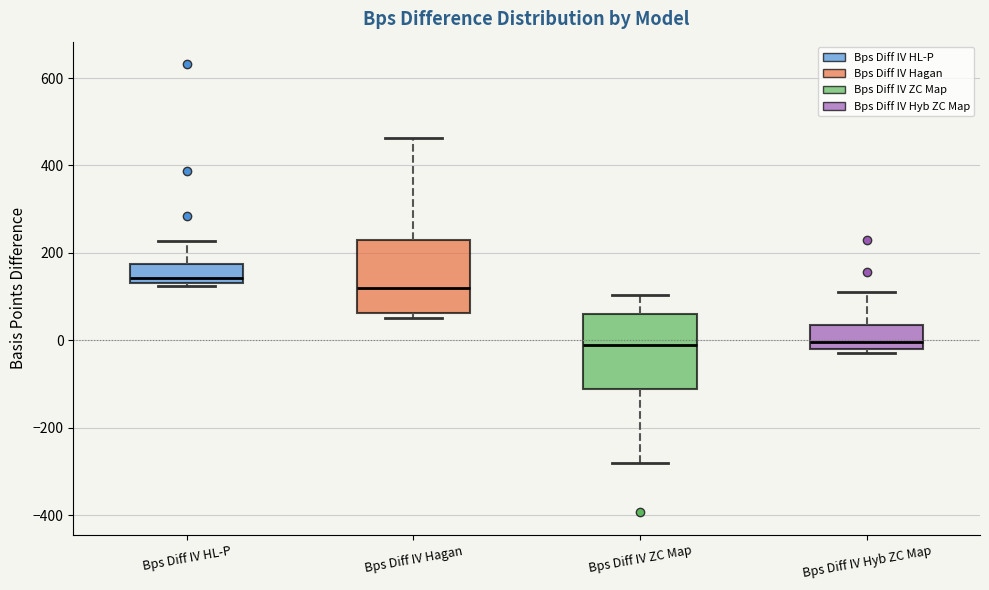

Reading left to right, read every box against the y-axis: the position of its median line, the range the box covers, and the ends of its whiskers. The values are not printed on the chart, so give them approximately, as read against the axis.

Bps Diff IV HL-P: median 140 (just above the box's lower edge), box 140 to 180, whiskers 120 to 220
Bps Diff IV Hagan: median 120, box 60 to 220, whiskers 60 (just below the box's lower edge) to 460
Bps Diff IV ZC Map: median -20, box -120 to 60, whiskers -280 to 100
Bps Diff IV Hyb ZC Map: median 0, box -20 to 40, whiskers -20 (just below the box's lower edge) to 120